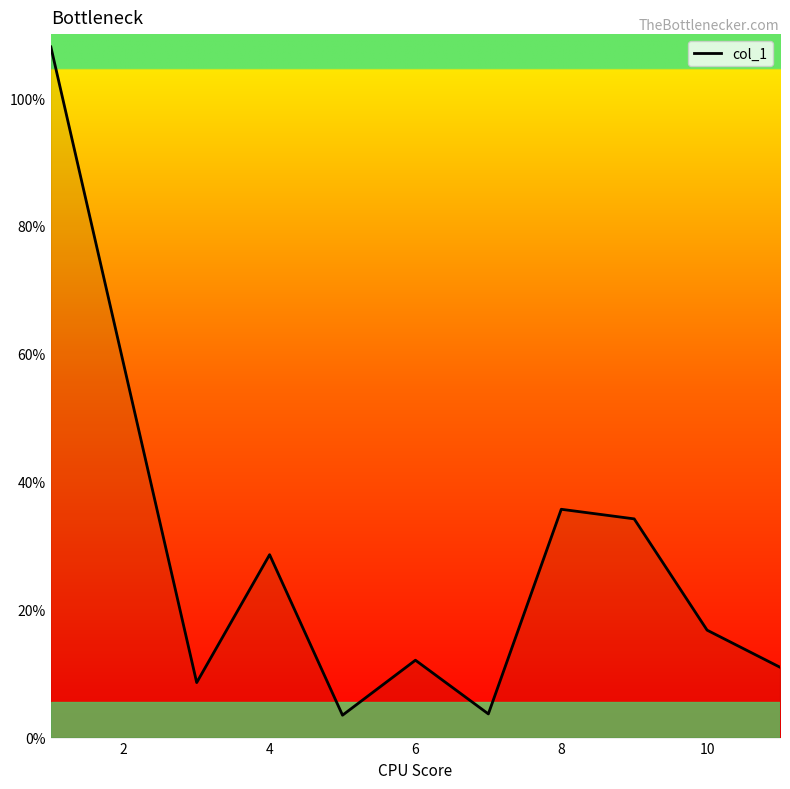

What is the minimum value shown in the chart?

3.5